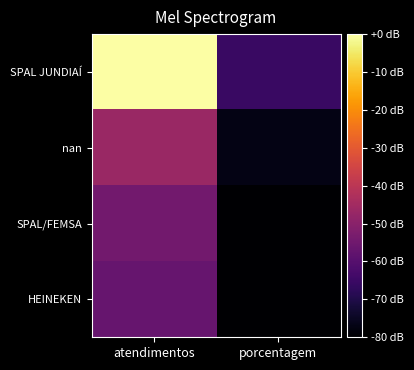

Between porcentagem and atendimentos, which is larger?

atendimentos